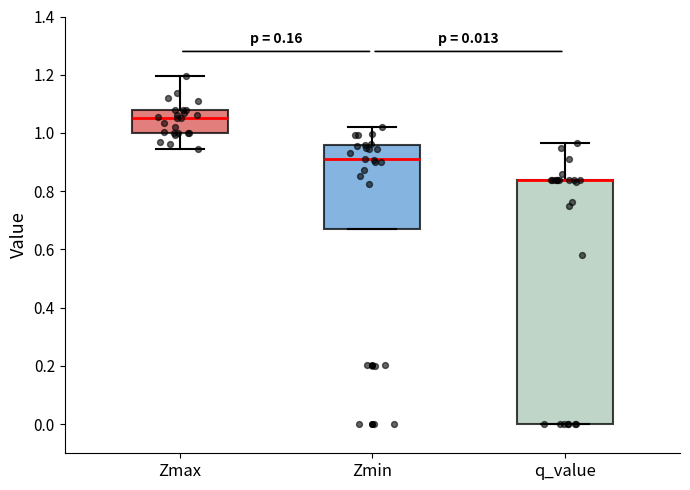

Comparing the boxes themselves (not the whiskers), which one is the tallest?

q_value